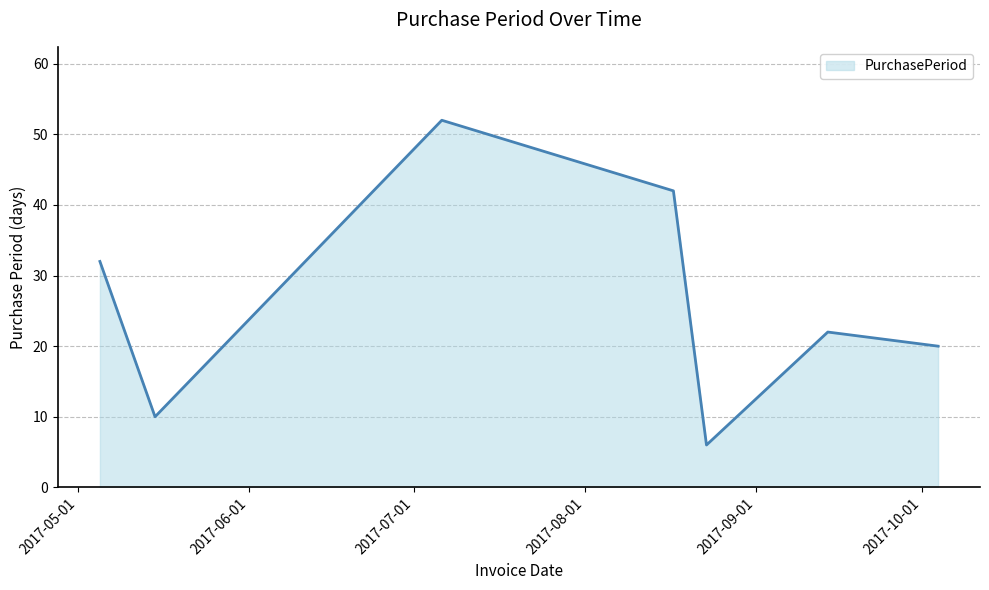

What is the smallest value displayed?

6